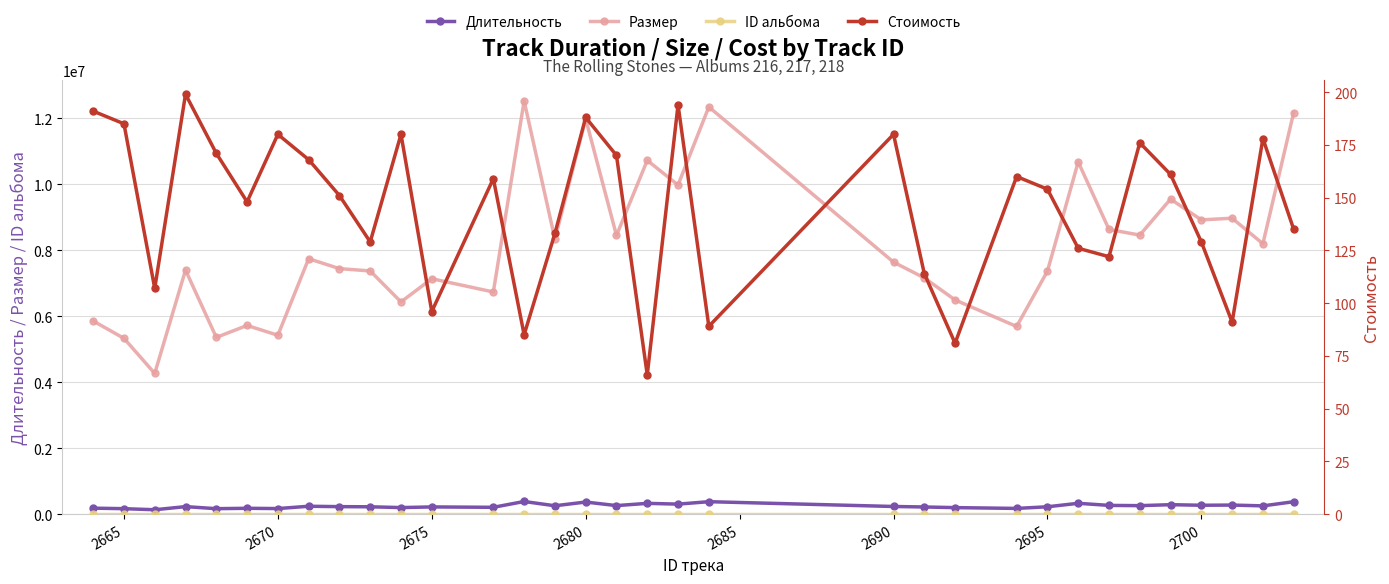

Which series has the largest range (max minus min)?

Размер